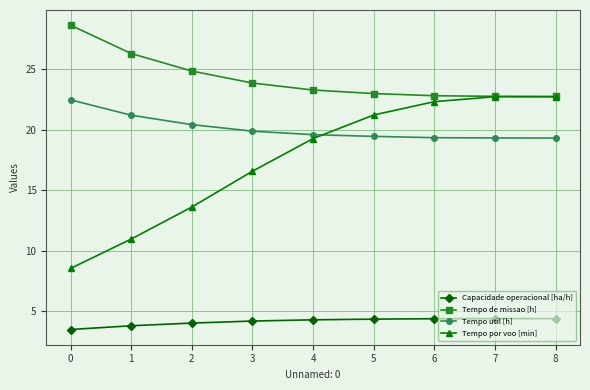

True or false: Tempo util [h] has a value of 30.8 at 4.

False